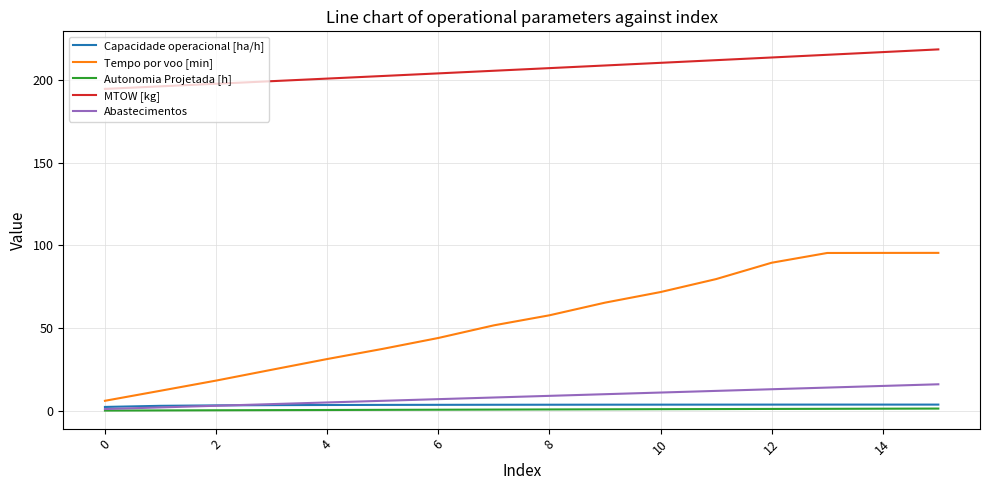

Which series has the largest total across all categories?

MTOW [kg]